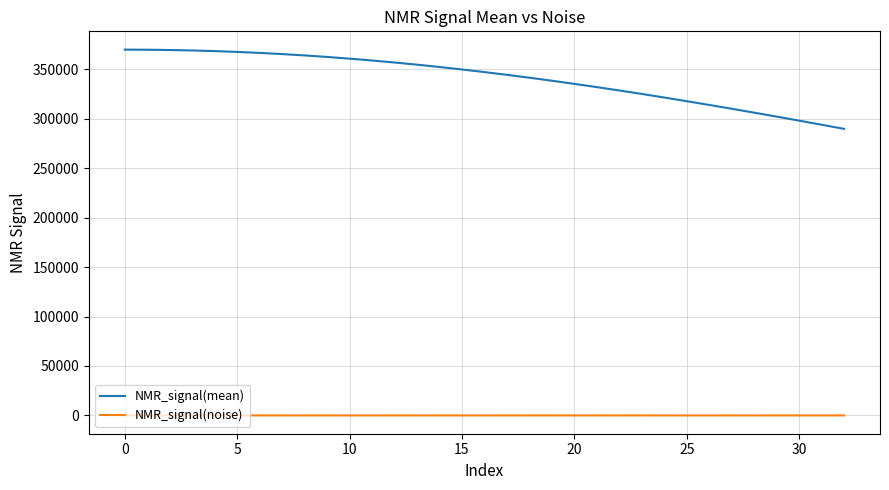

Which series has the largest range (max minus min)?

NMR_signal(mean)